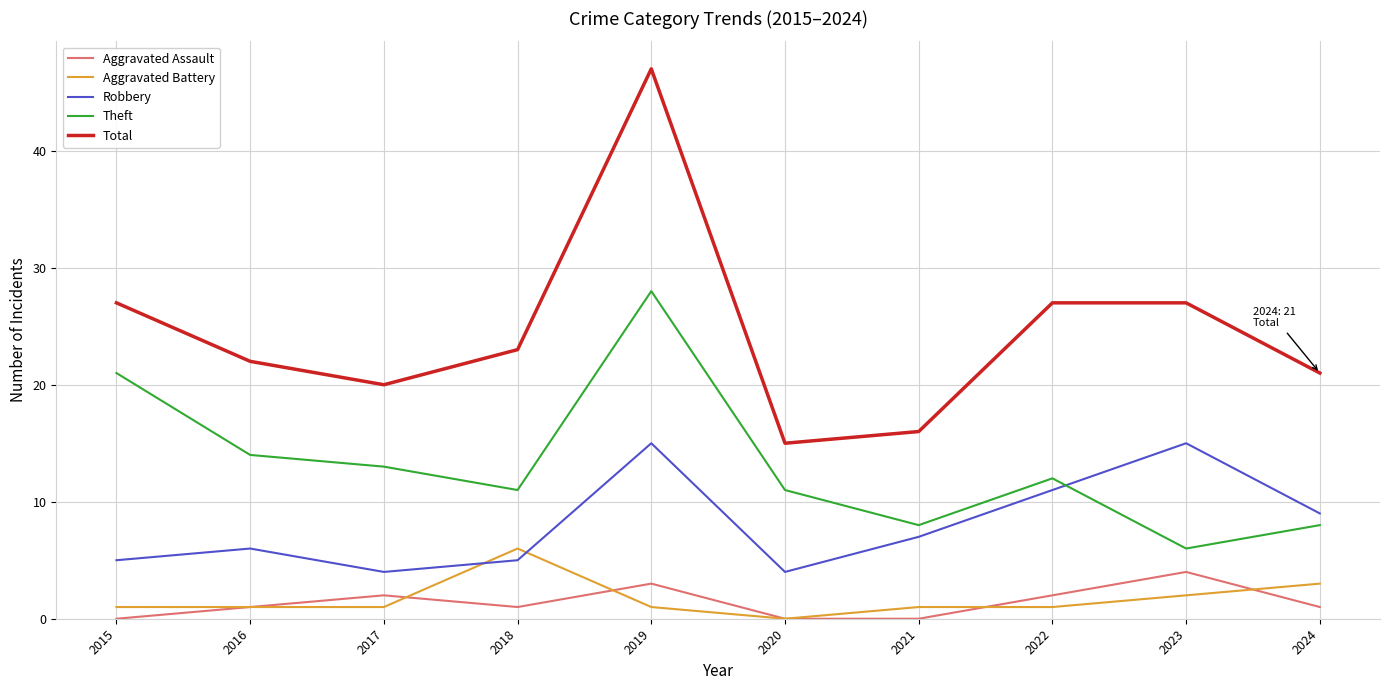

What is the total value across all series at 2017?

40